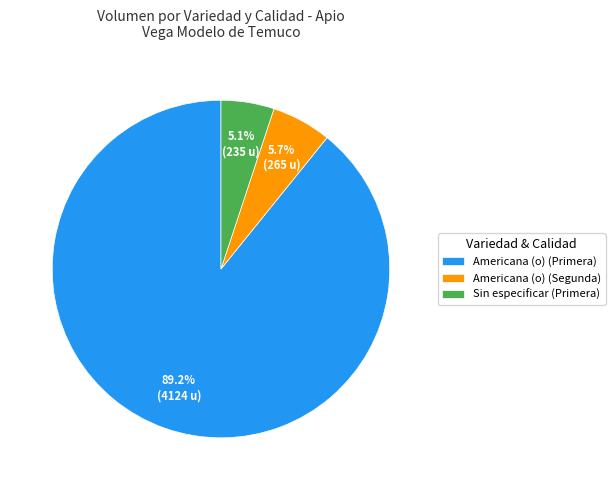

How many slices are in this pie chart?

3